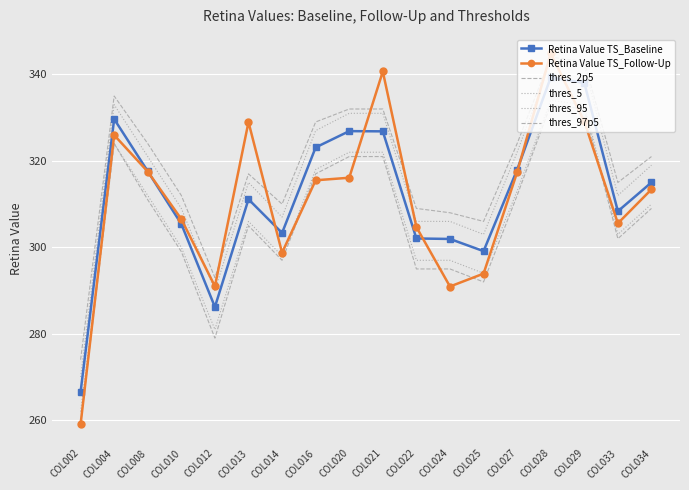

Between COL028 and COL013, which is larger?

COL028